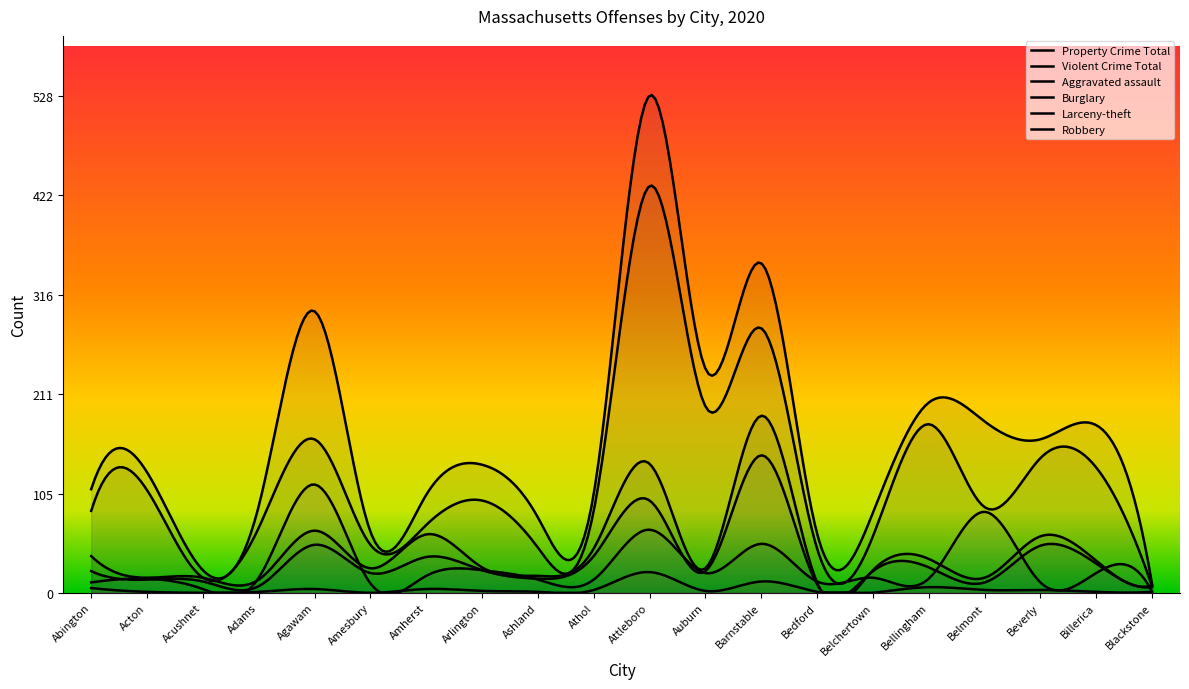

How many intersections are there between Violent Crime Total and Larceny-theft?

1